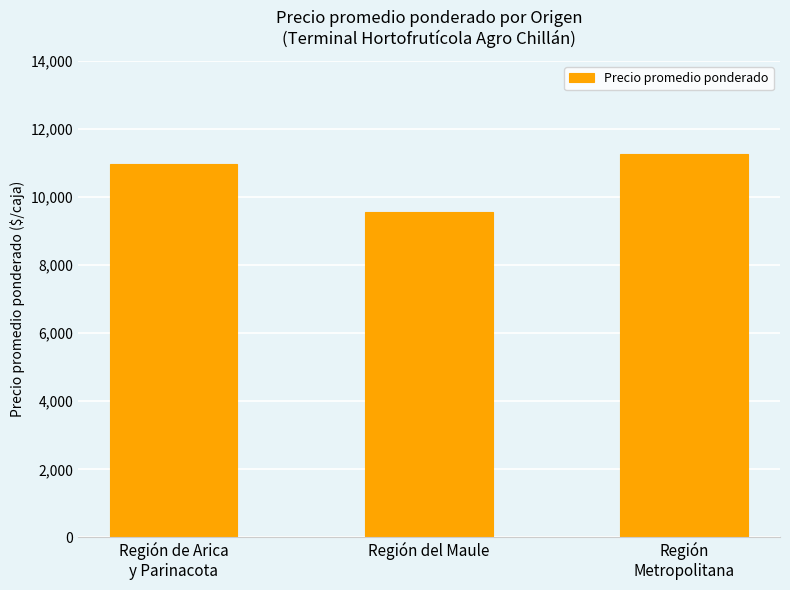

How many data points does each series have?

3